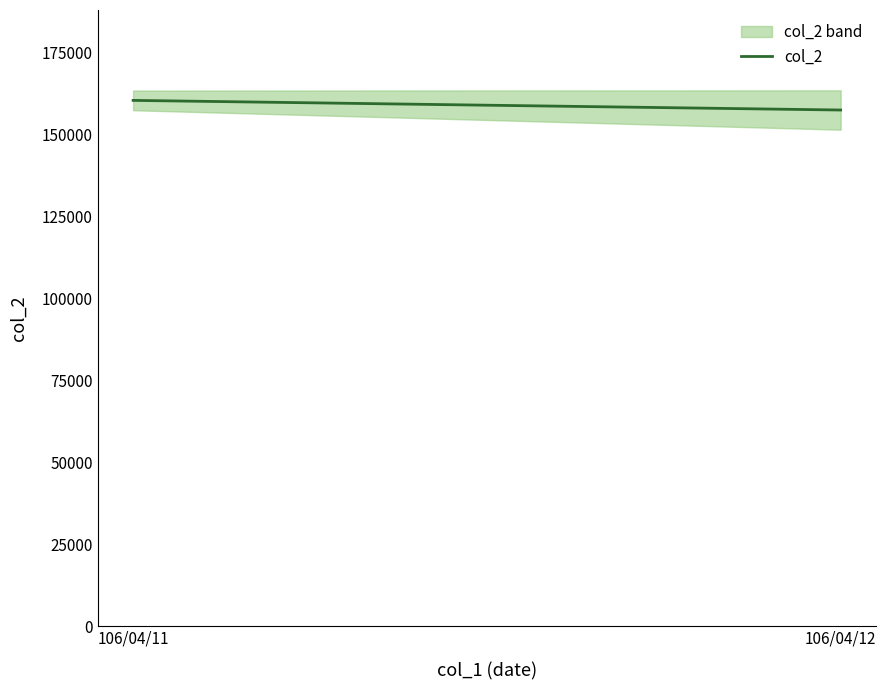

The chart shows a value of 157420 at 106/04/12. True or false?

True